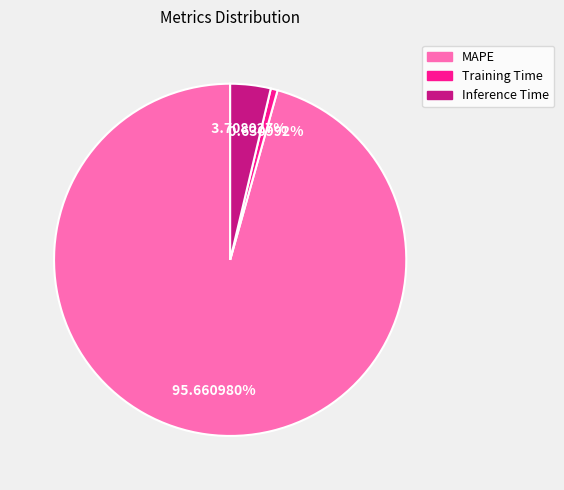

Is the sum of MAPE and Inference Time greater than half?

Yes